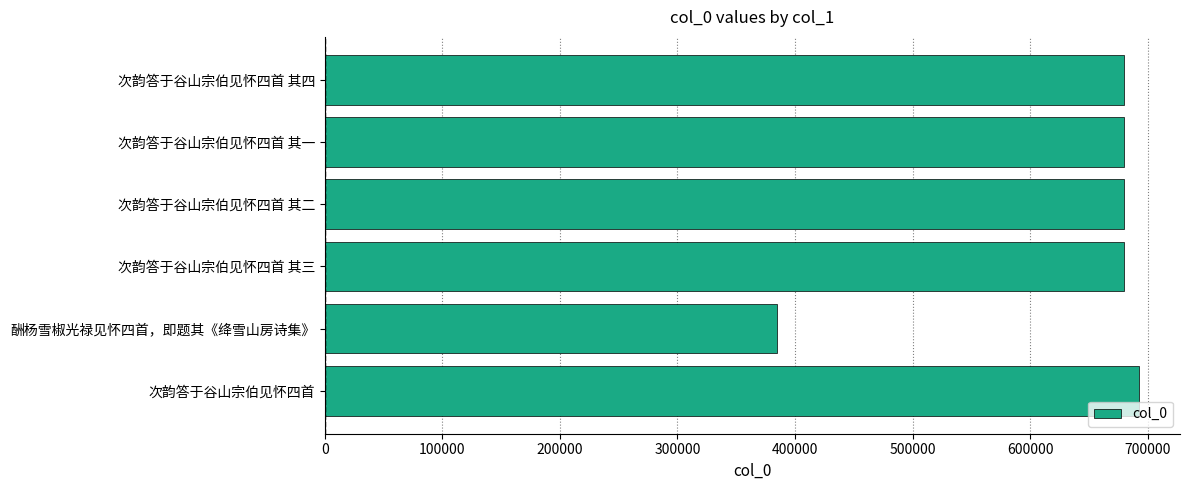

Is it true that the value at 次韵答于谷山宗伯见怀四首 其一 is 369508?

False